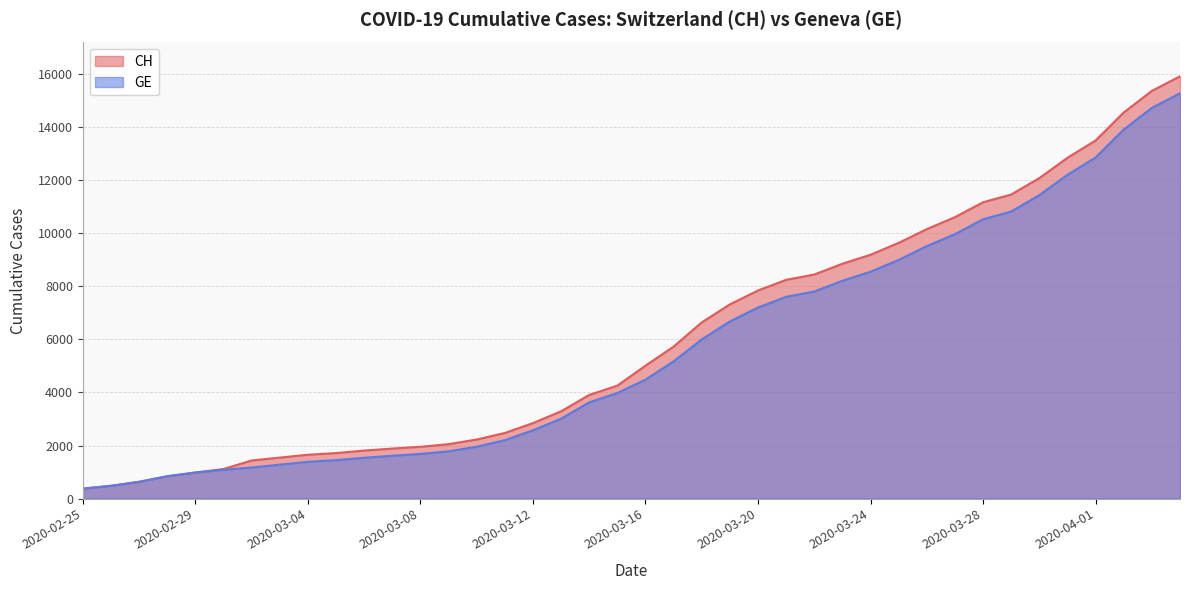

Between 2020-03-17 and 2020-03-22, which is larger?

2020-03-22